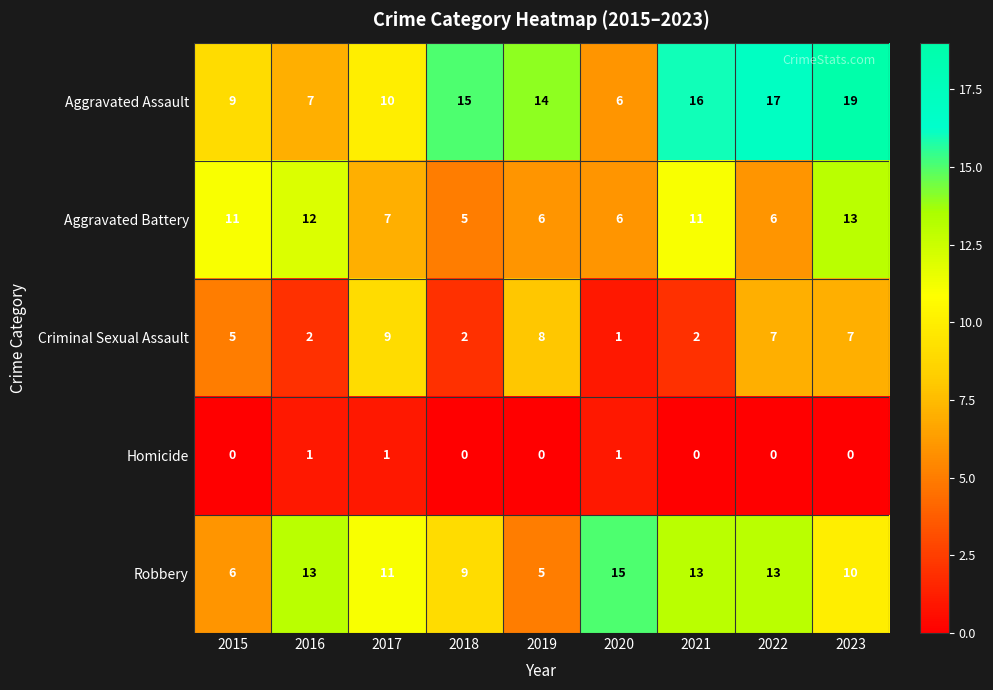

What is the sum of the Aggravated Assault values at 2022 and 2020?

23